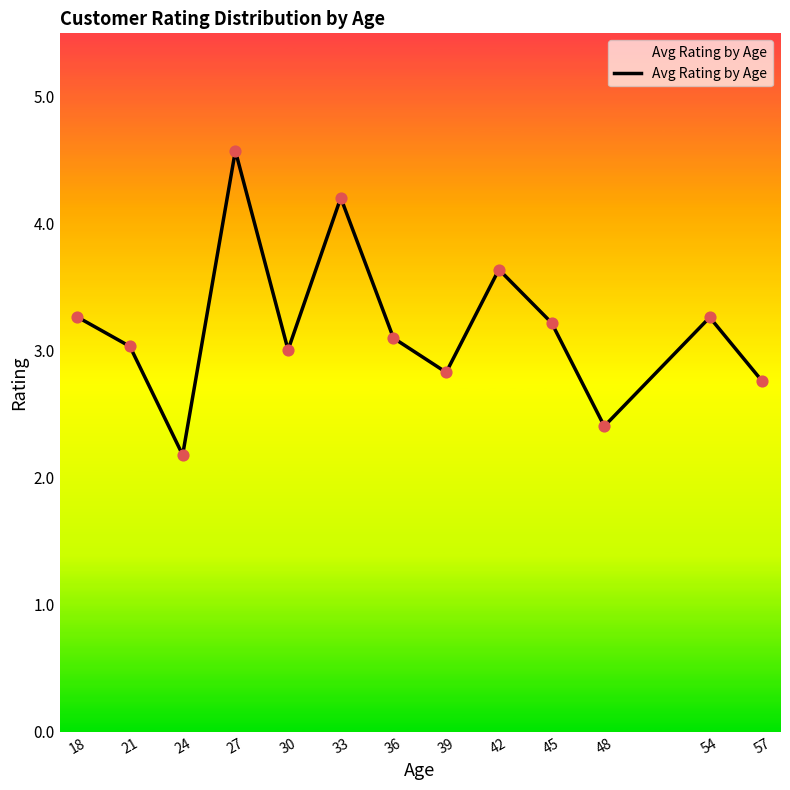

What is the ratio of the value at 48 to the value at 36?

0.8